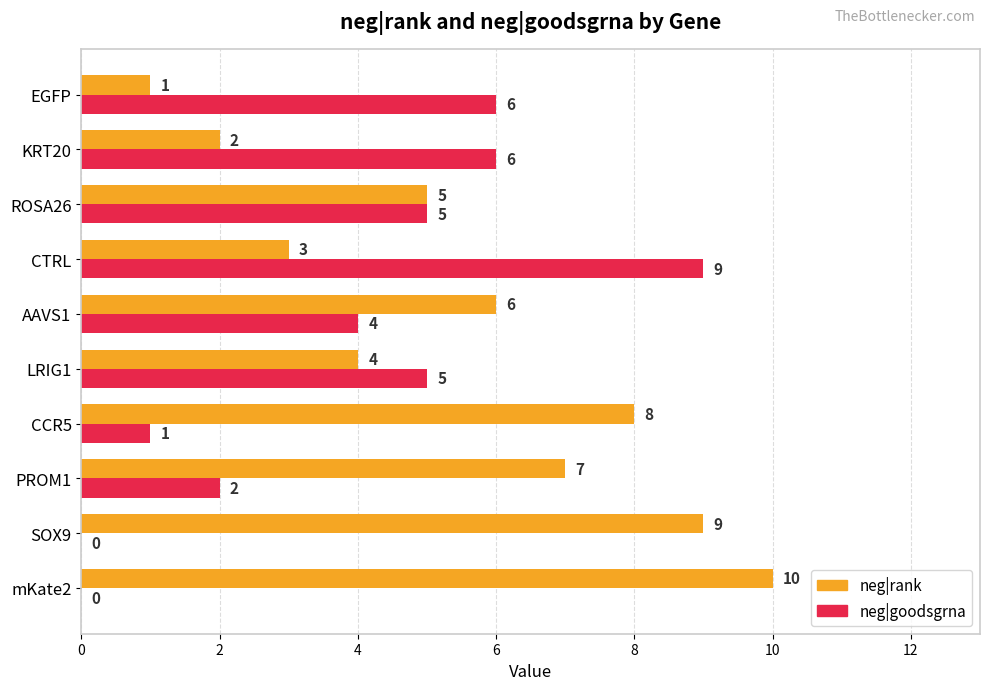

Between PROM1 and CTRL, which series saw the biggest shift?

neg|goodsgrna